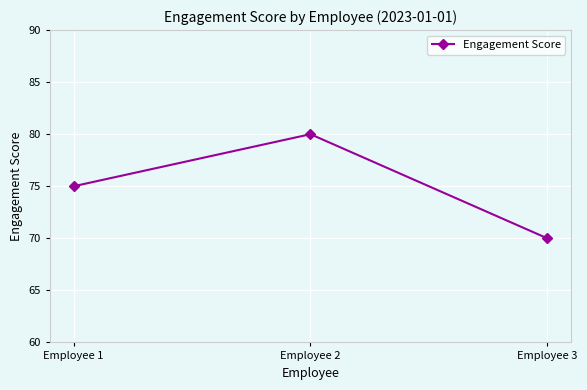

True or false: the data shows 70 at Employee 3.

True